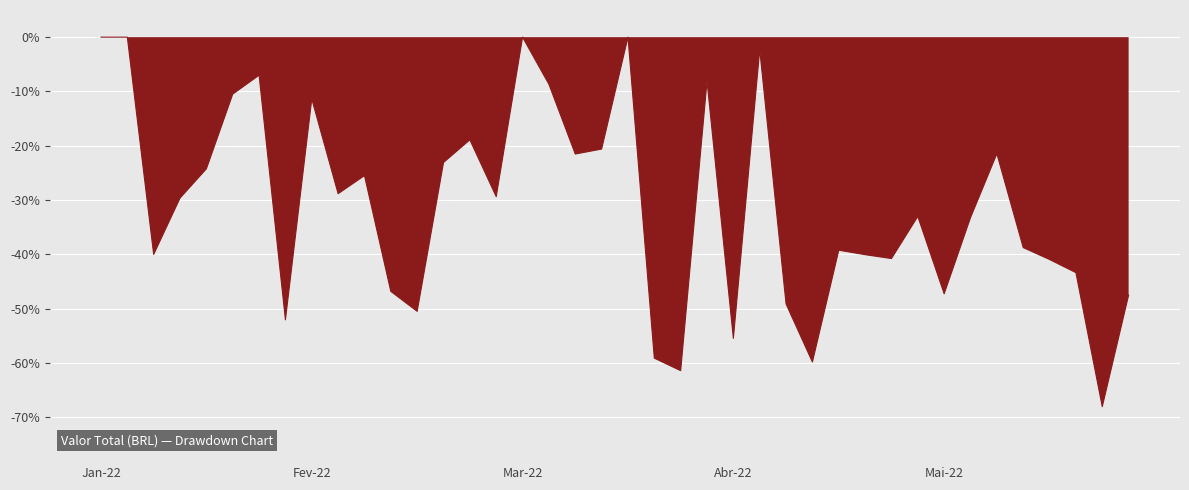

What value does the data have at Abr-22 BR007?

-2.3